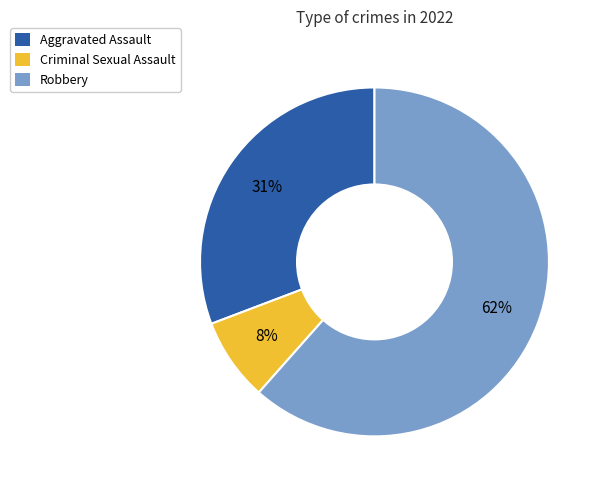

Count the number of slices in the pie.

3